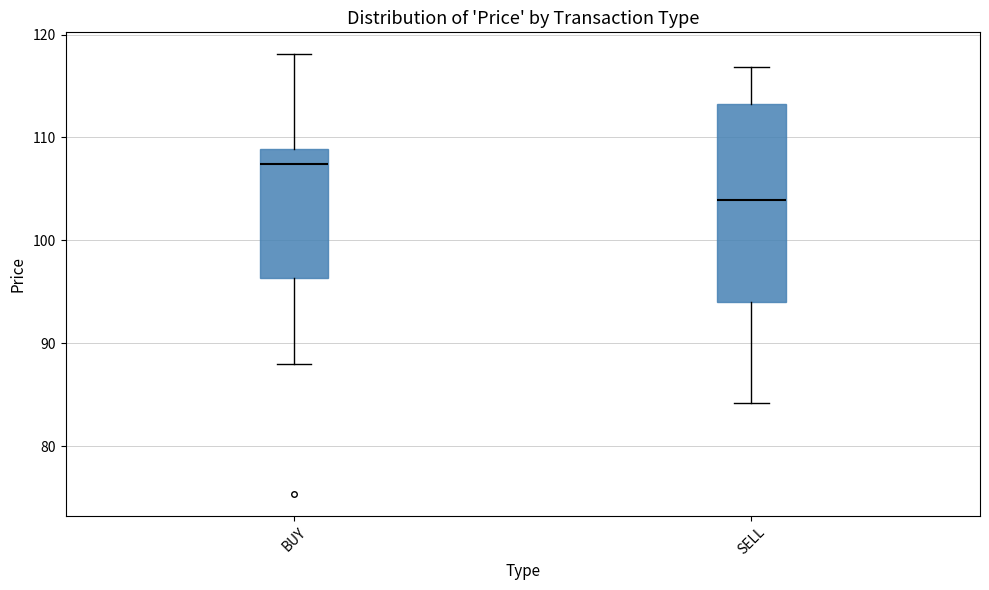

Which box is the tallest, from its lower edge to its upper edge?

SELL